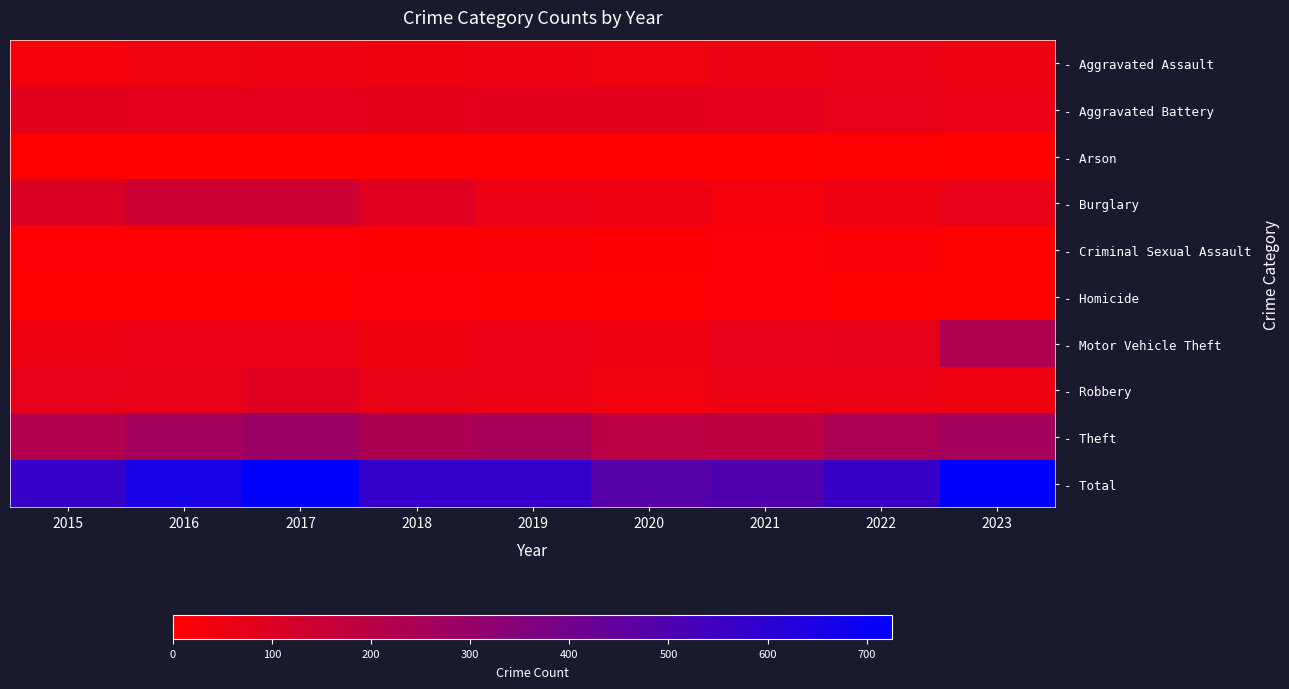

What is the spread (max minus min) of values at 2022?

561